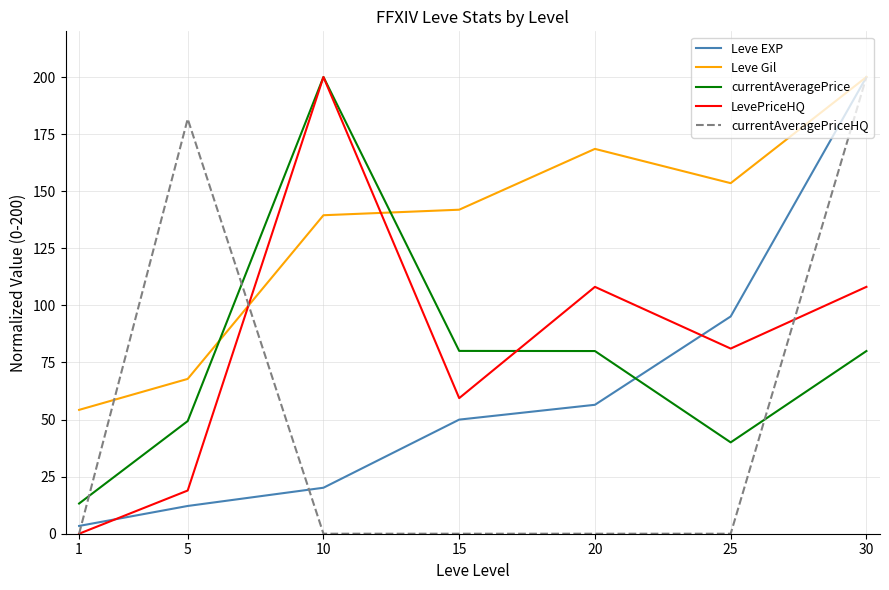

Which series ends up on top after the final intersection of currentAveragePrice and Leve EXP?

Leve EXP